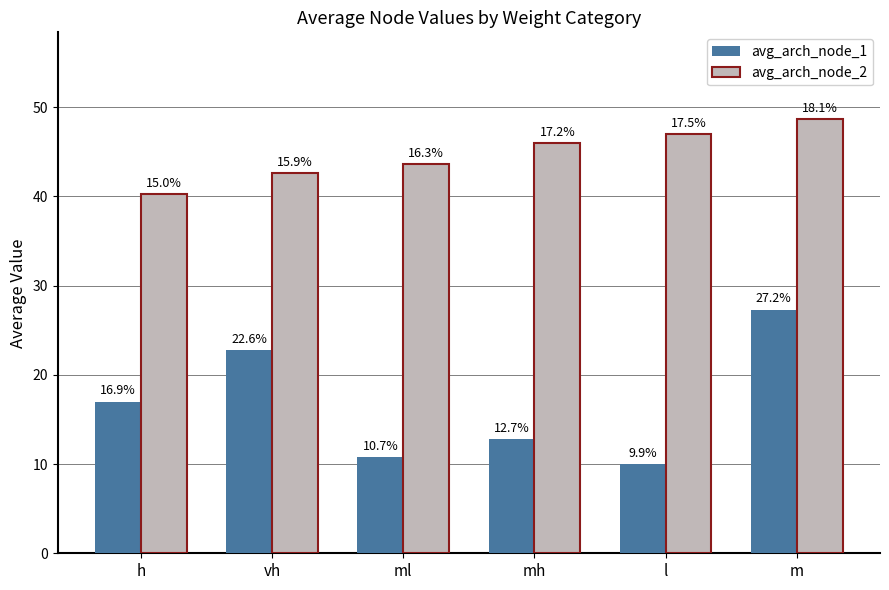

What are all the series names shown in the legend?

avg_arch_node_1, avg_arch_node_2